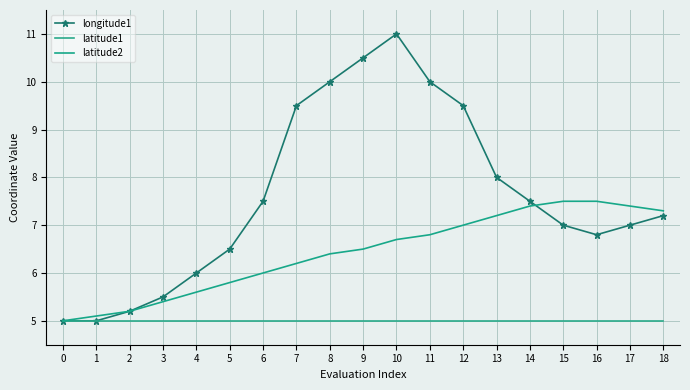

Rank the categories by longitude1 value from lowest to highest.

0, 1, 2, 3, 4, 5, 16, 15, 17, 18, 6, 14, 13, 7, 12, 8, 11, 9, 10